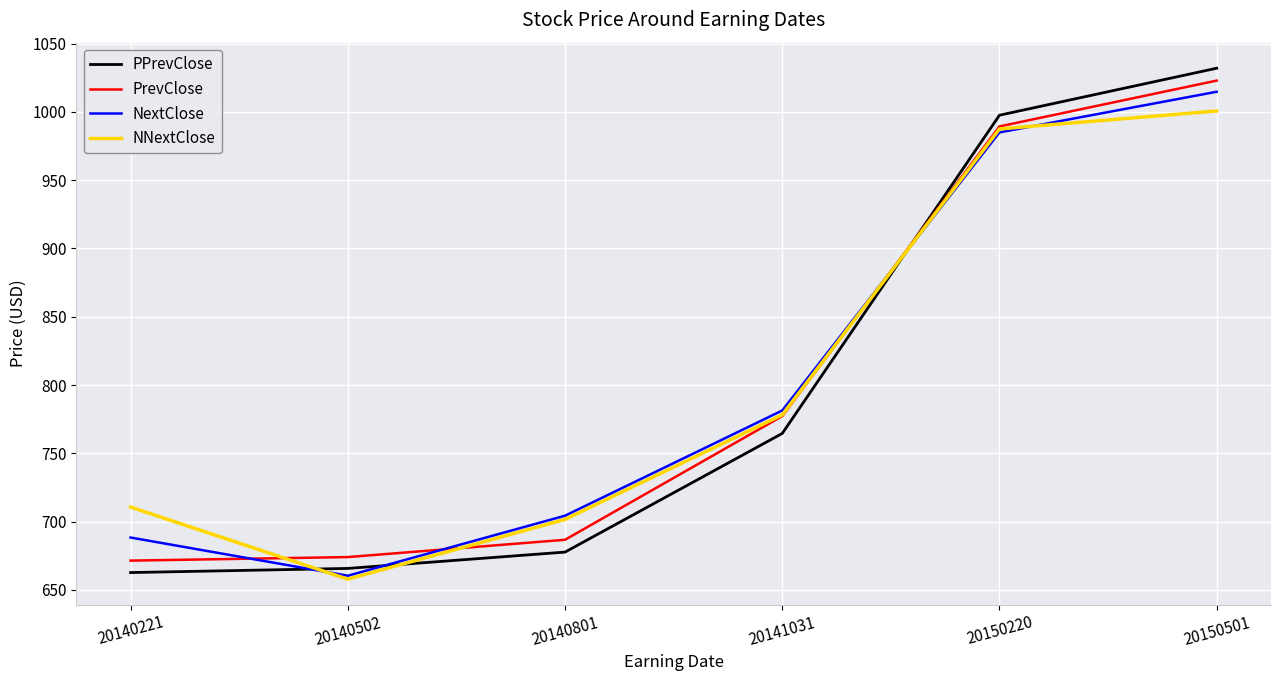

At which category is the sum across all series the highest?

20150501